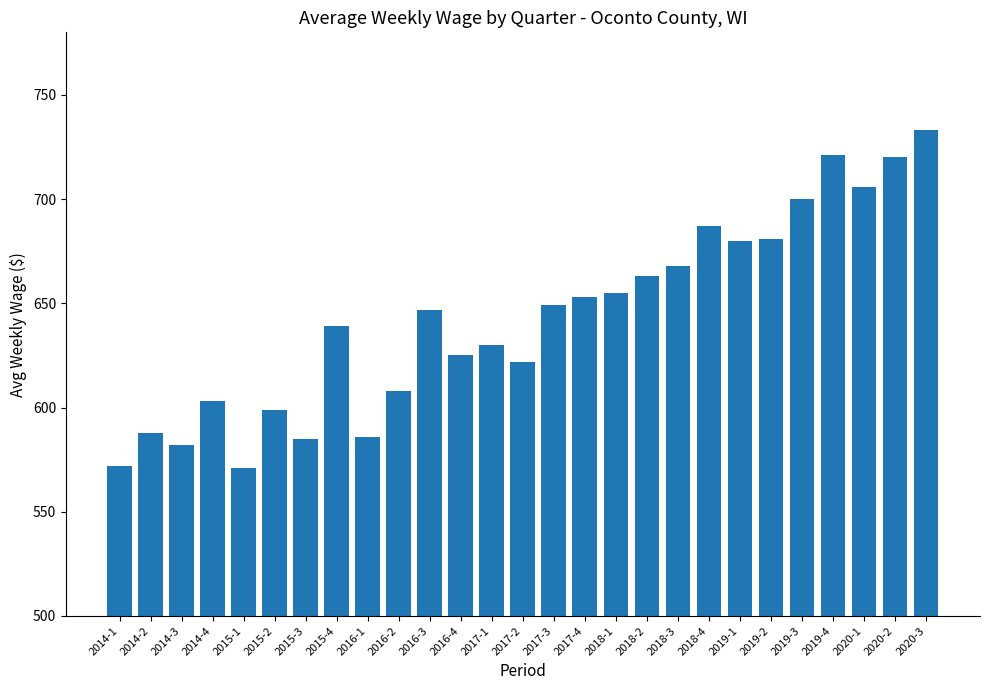

What is the change in value from 2018-4 to 2019-3?

+13